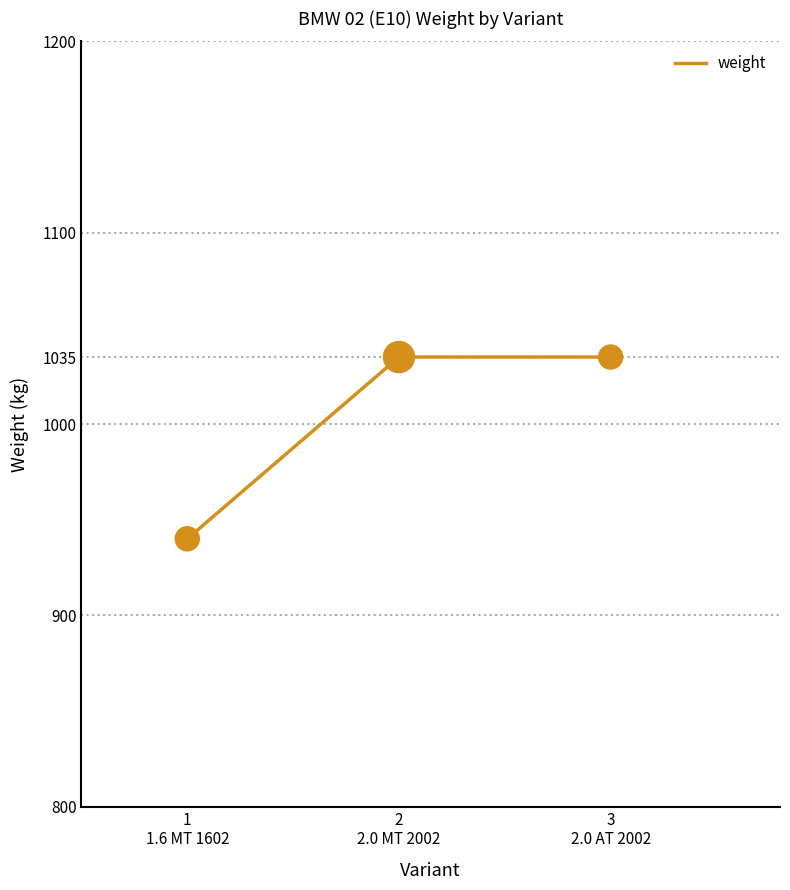

What is the ratio of the value at 1
1.6 MT 1602 to the value at 3
2.0 AT 2002?

0.9